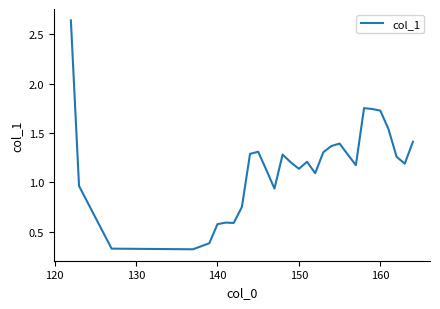

What is the difference between the maximum and minimum values?

2.3